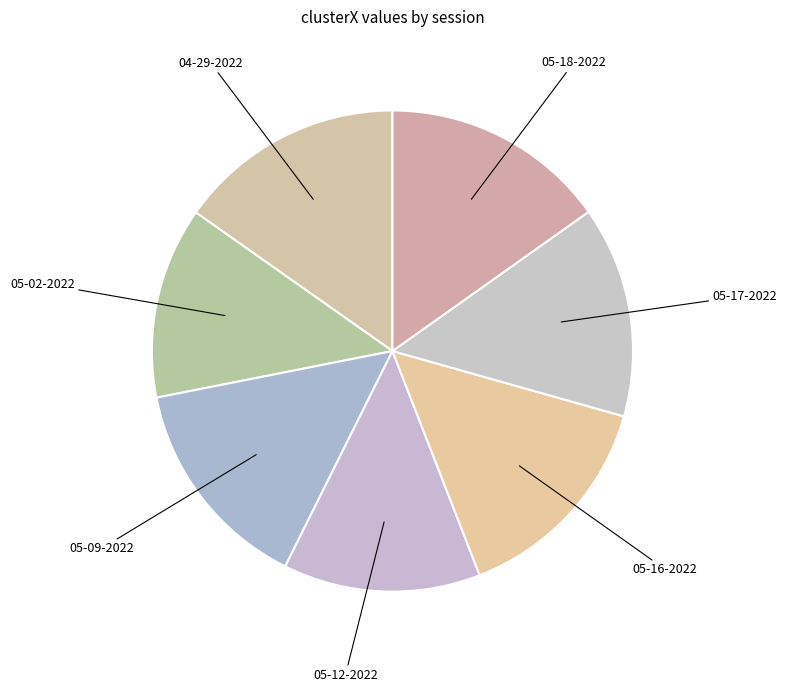

Is there a majority slice in this chart?

No